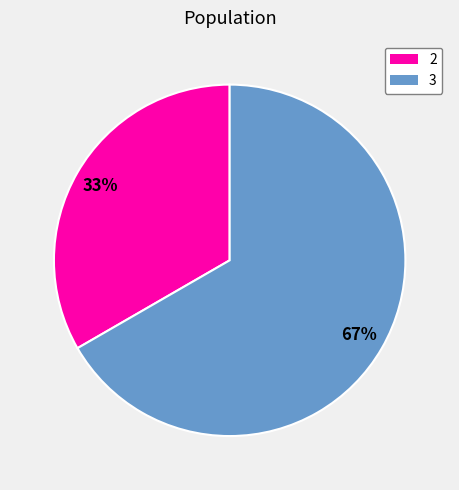

Between 2 and 3, which is larger?

3